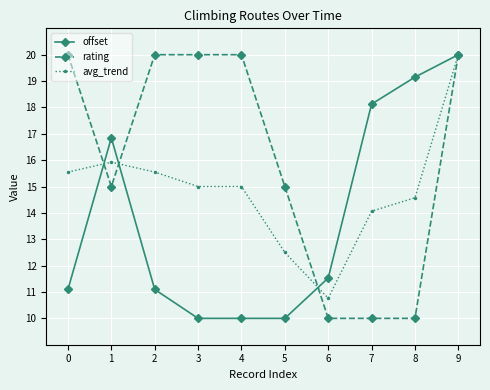

Is the value of offset at 3 greater than the value of rating at 0?

No